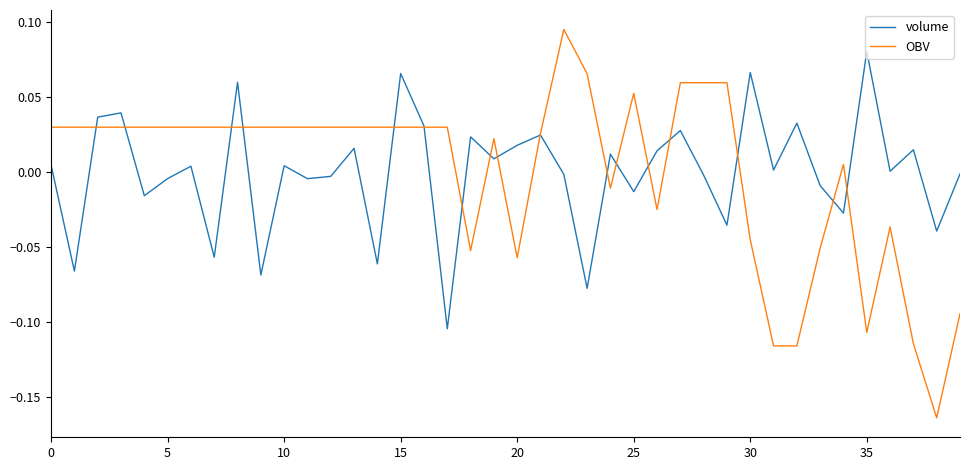

Which series has the largest range (max minus min)?

OBV